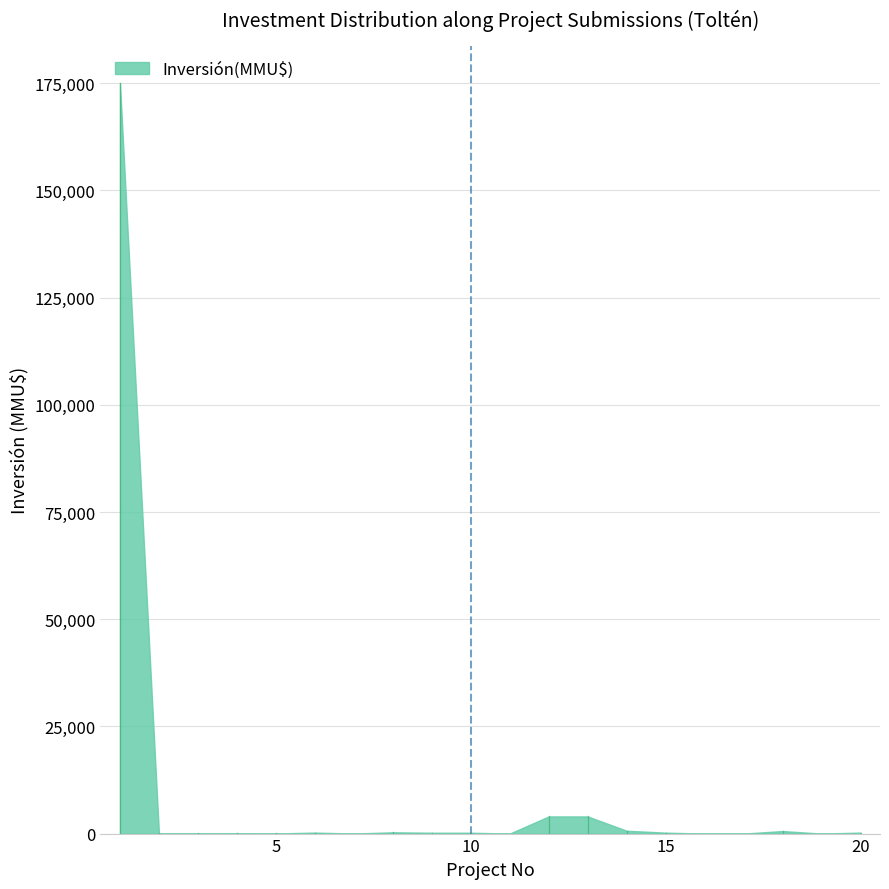

How many data points are above 200?

9